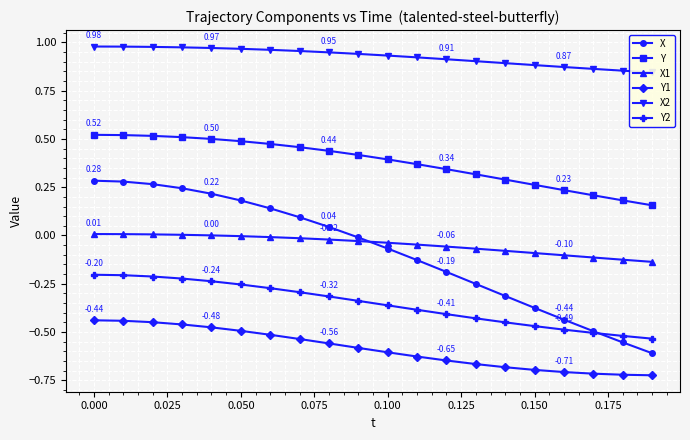

What is the greatest value displayed?

1.0